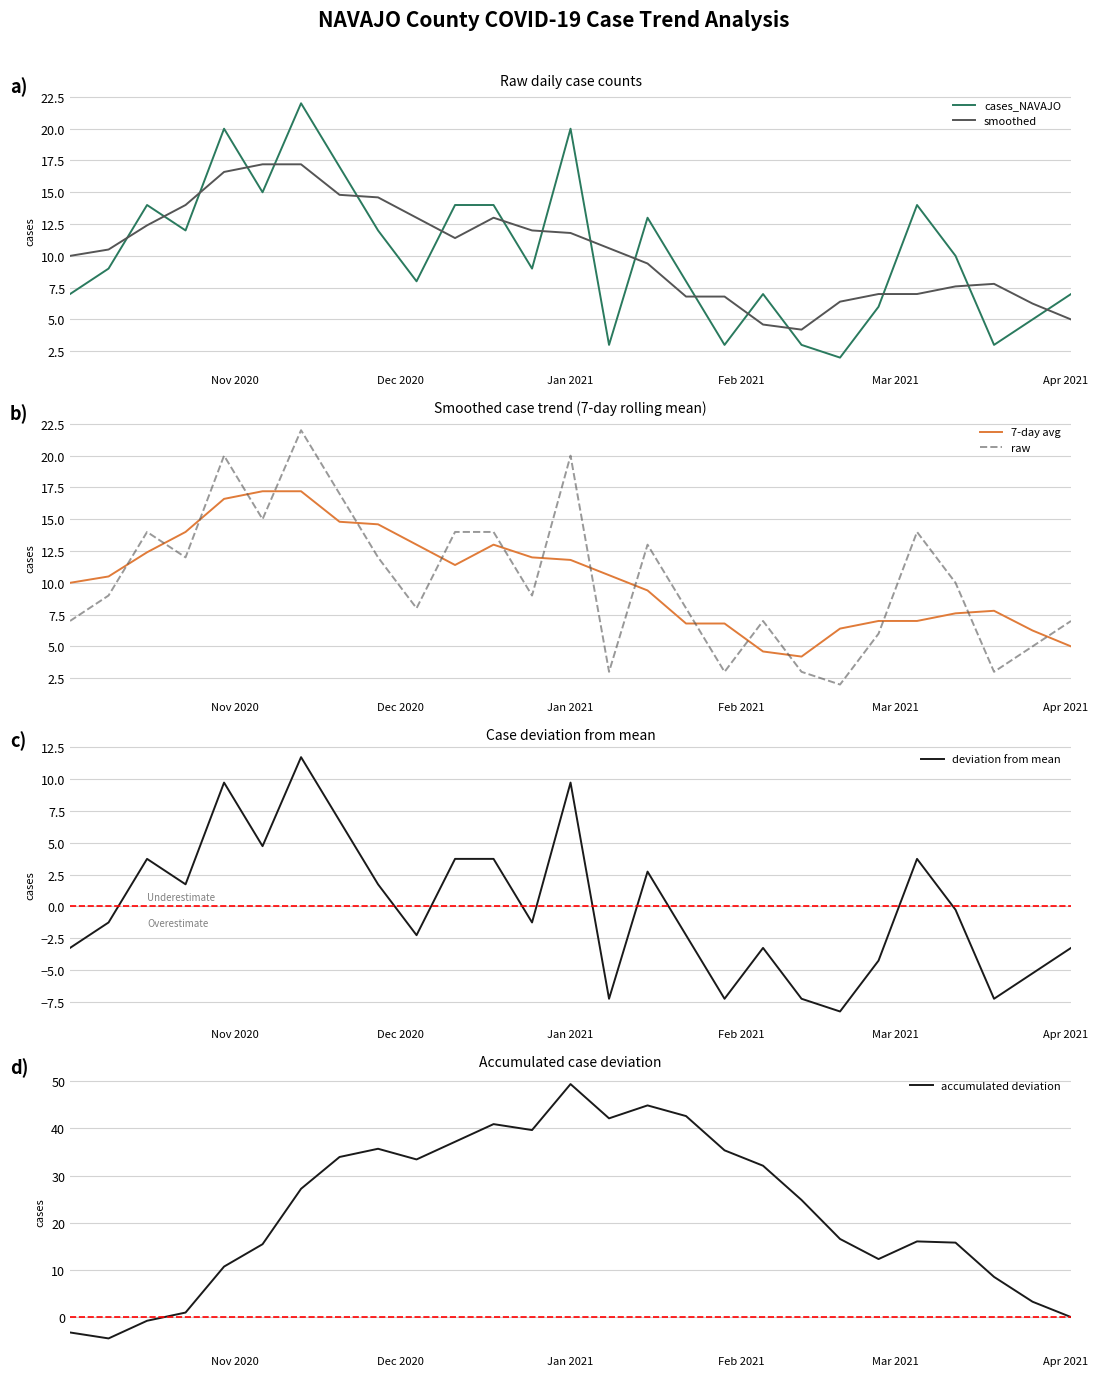

How many interior local peaks does the accumulated deviation series have?

5